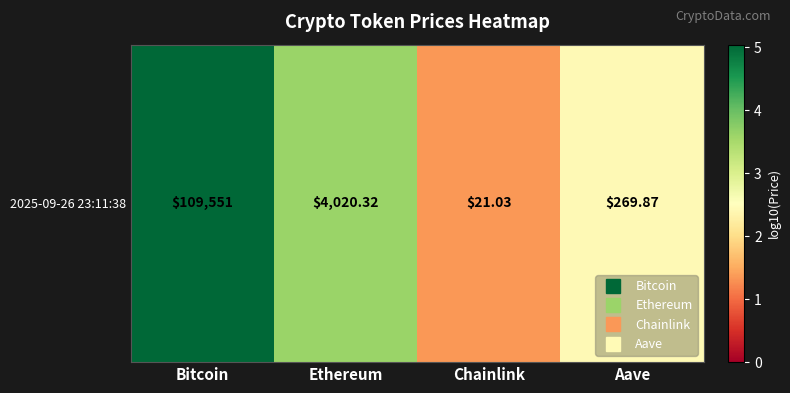

What is the ratio of the value at Bitcoin to the value at Ethereum?

1.4